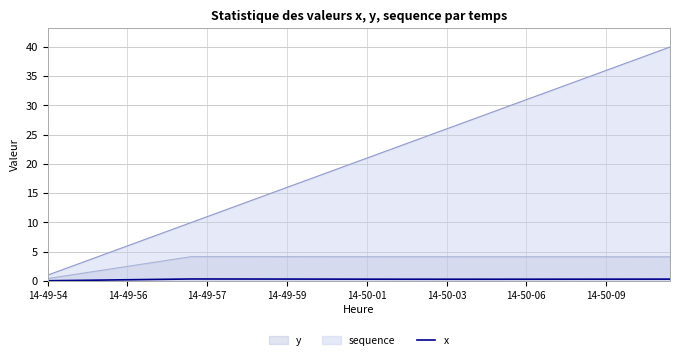

What is the lowest value of the sequence series?

1.0